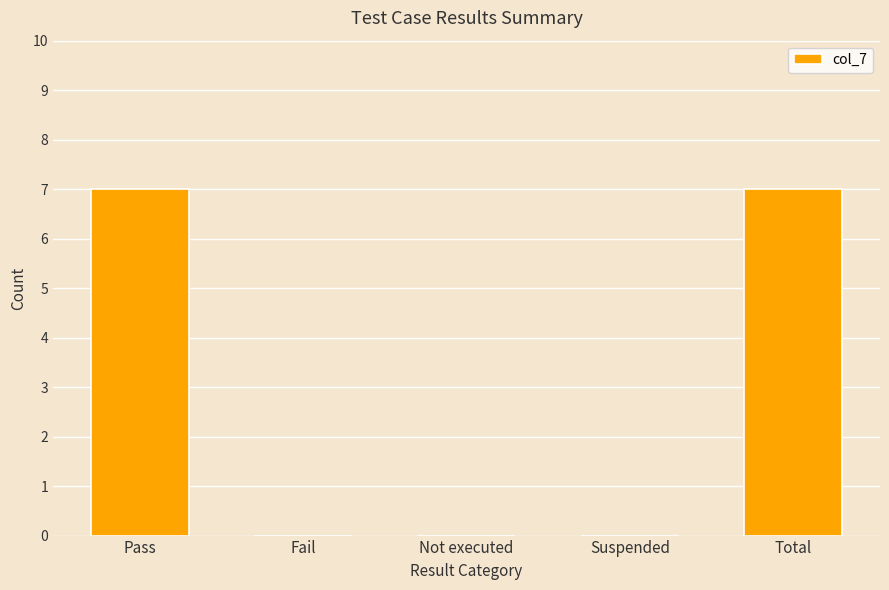

What is the approximate value at Pass?

7